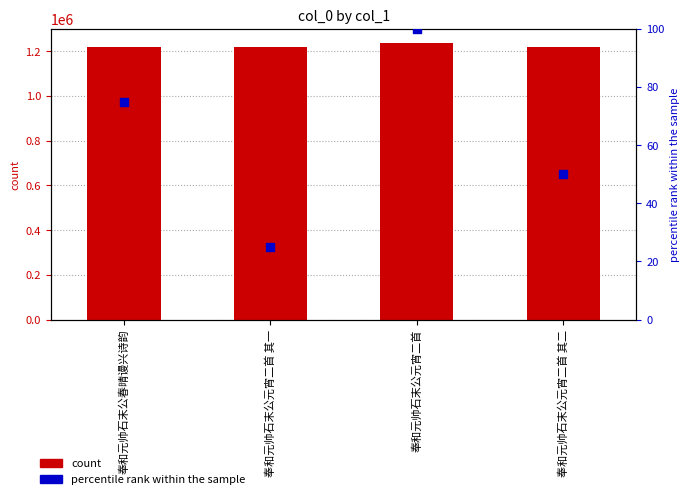

Which series contains the lowest Y value?

percentile rank within the sample